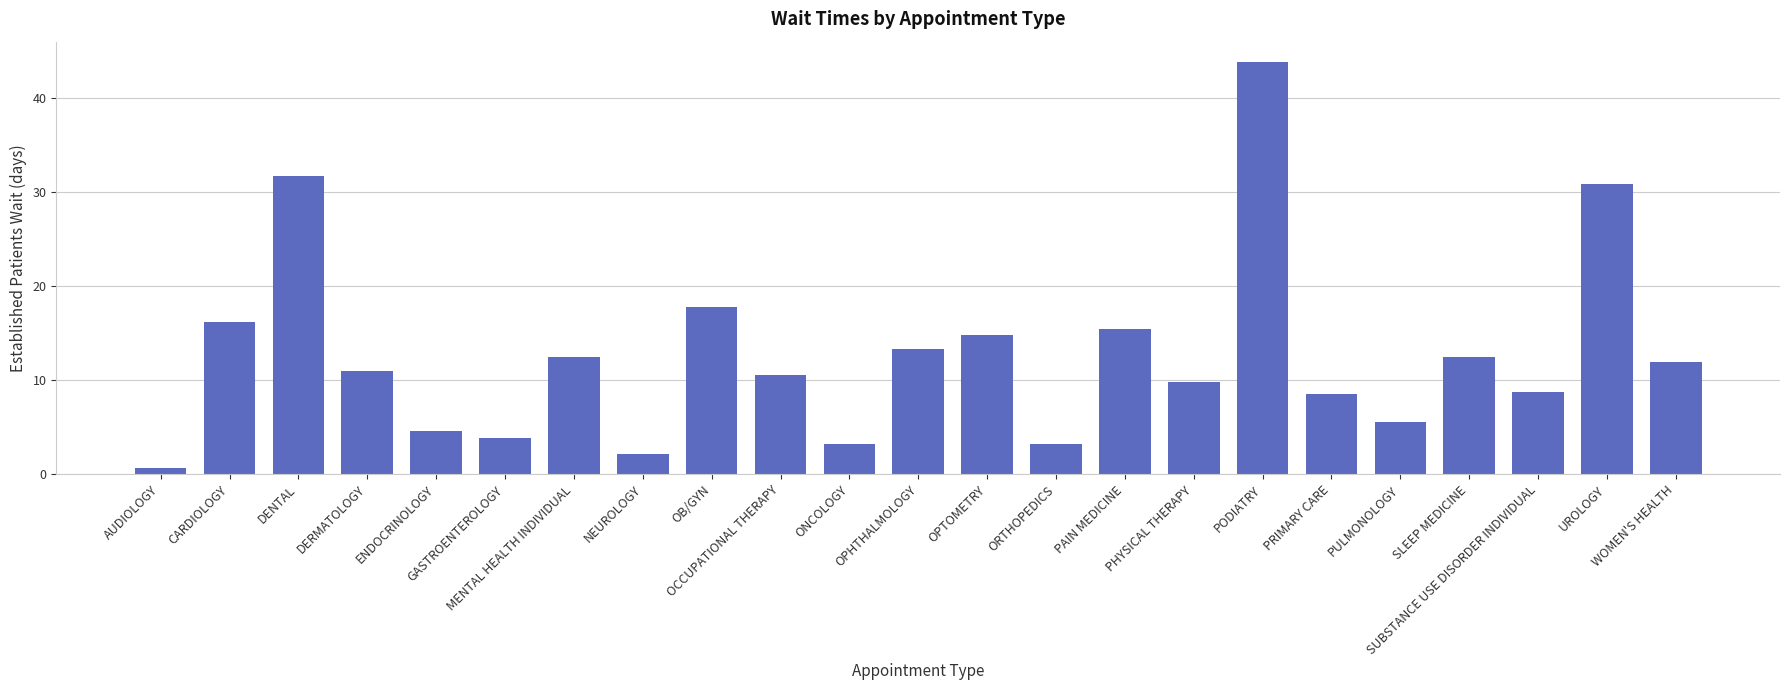

What is the maximum value shown in the chart?

43.8